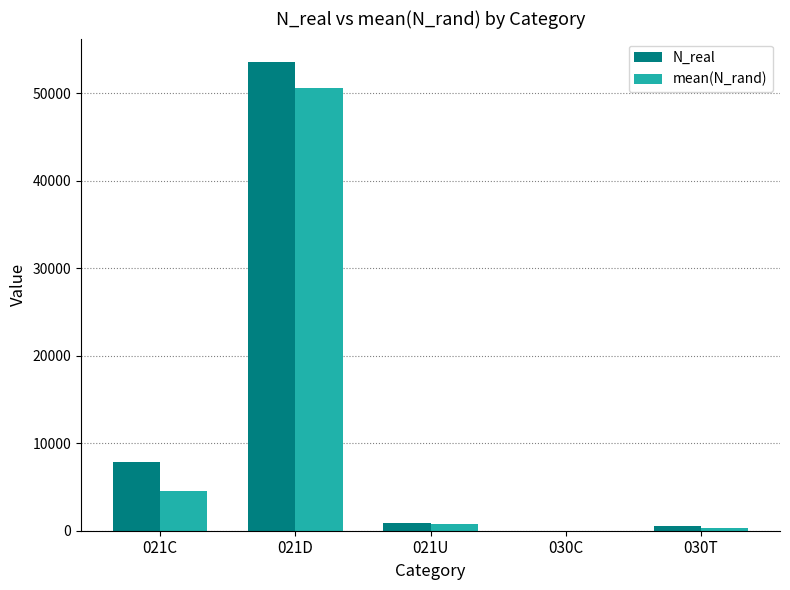

What are all the series names shown in the legend?

N_real, mean(N_rand)